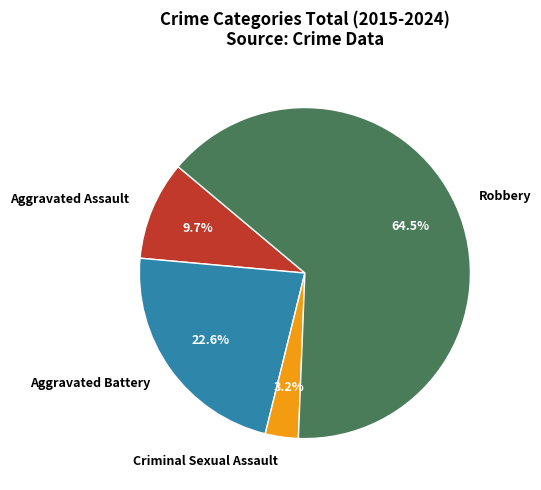

To the nearest percent, what portion does Criminal Sexual Assault represent?

3%